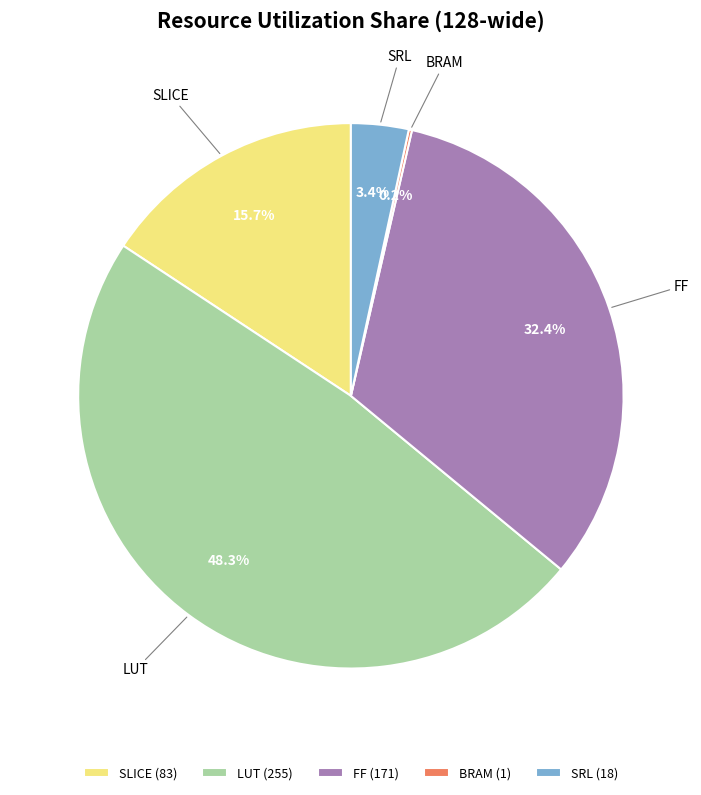

What portion of the pie excludes SLICE?

84.3%